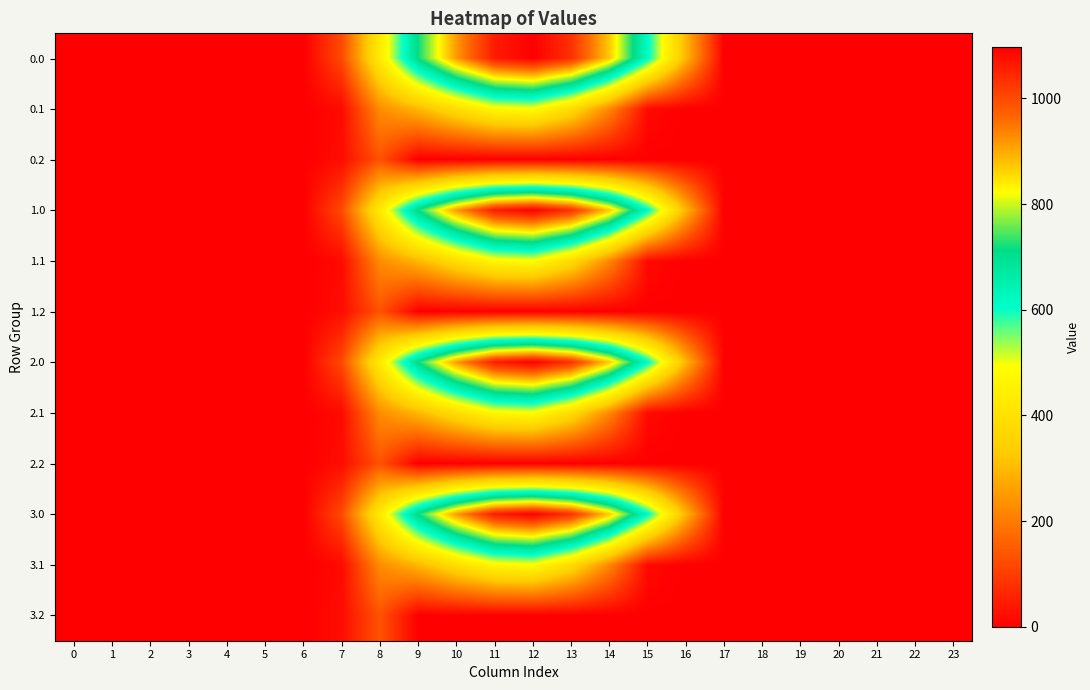

What is the maximum value shown in the chart?

1096.7